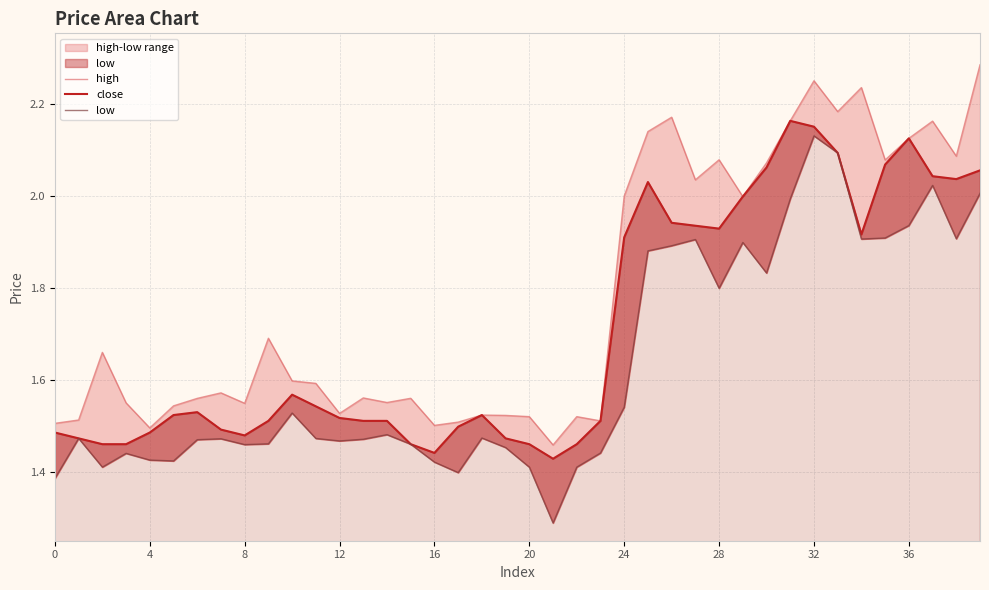

What are all the series names shown in the legend?

high, close, low